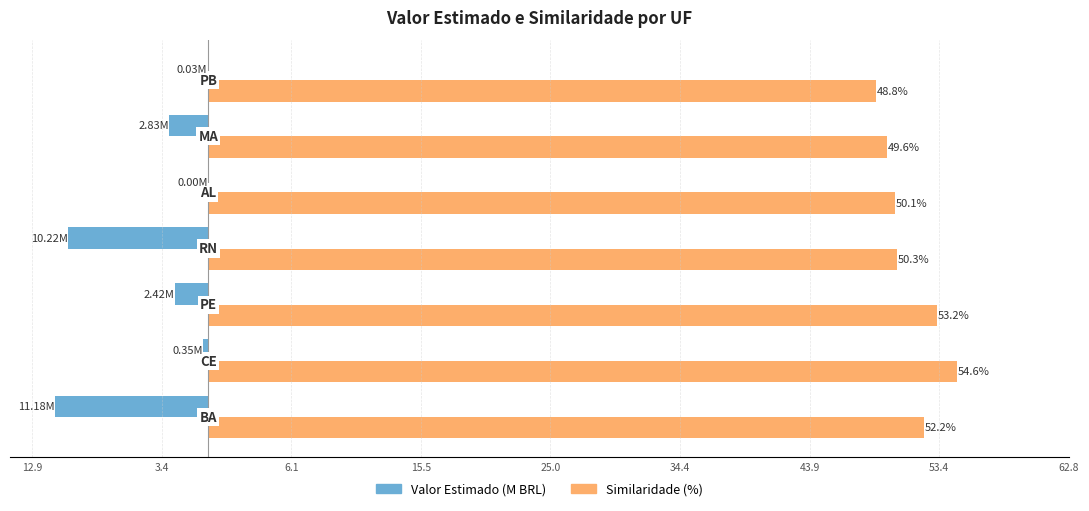

What are all the series names shown in the legend?

Valor Estimado (M BRL), Similaridade (%)